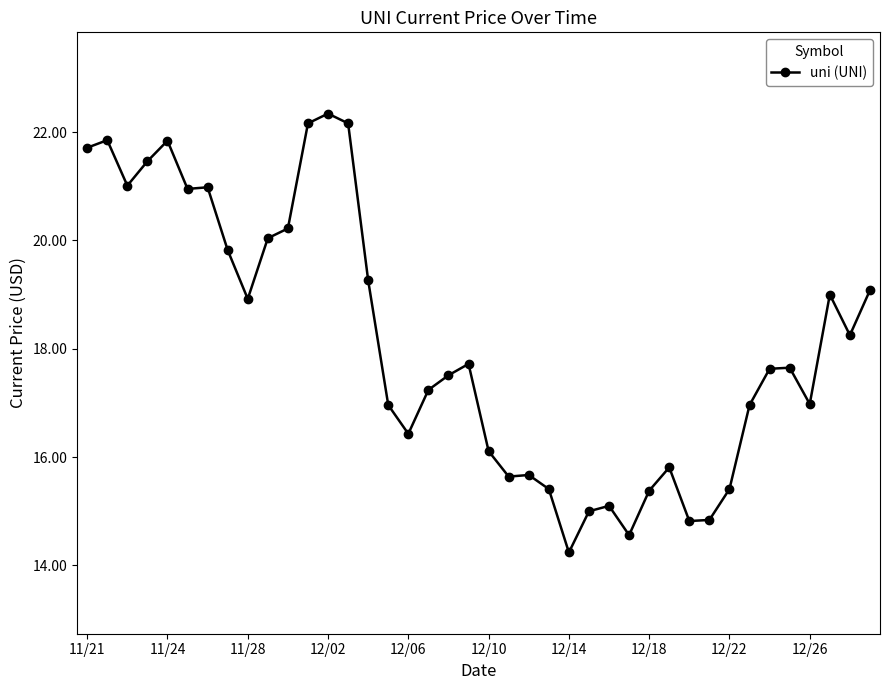

What is the value of the 27th point from the left?

15.1